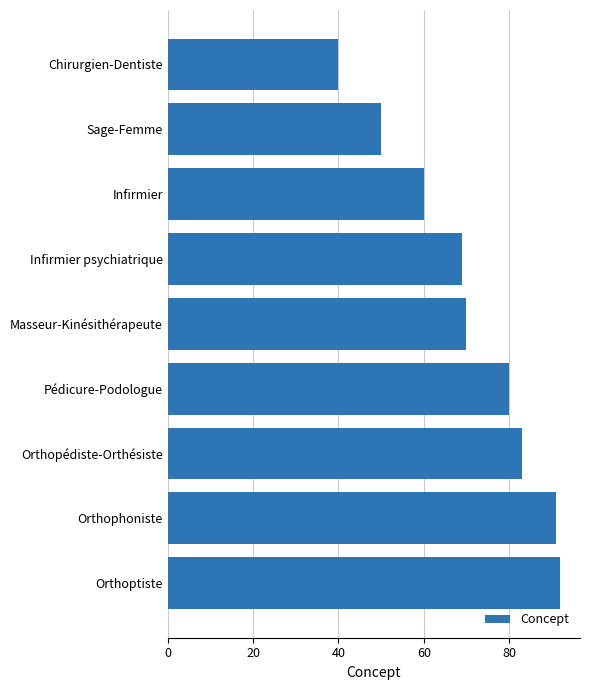

The value at Orthopédiste-Orthésiste is 37. True or false?

False